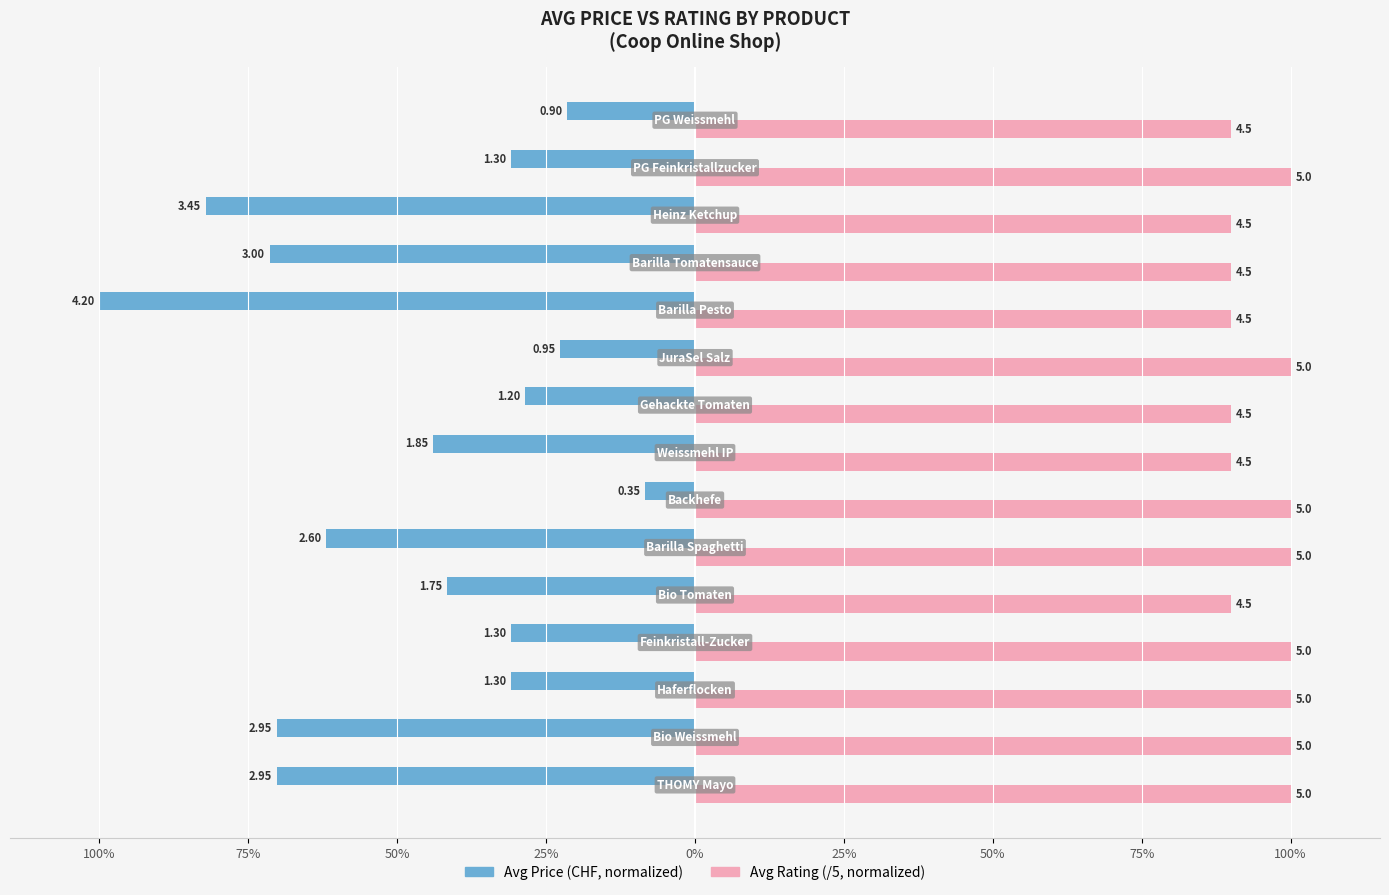

What is the label of the 7th bar from the right?

100%